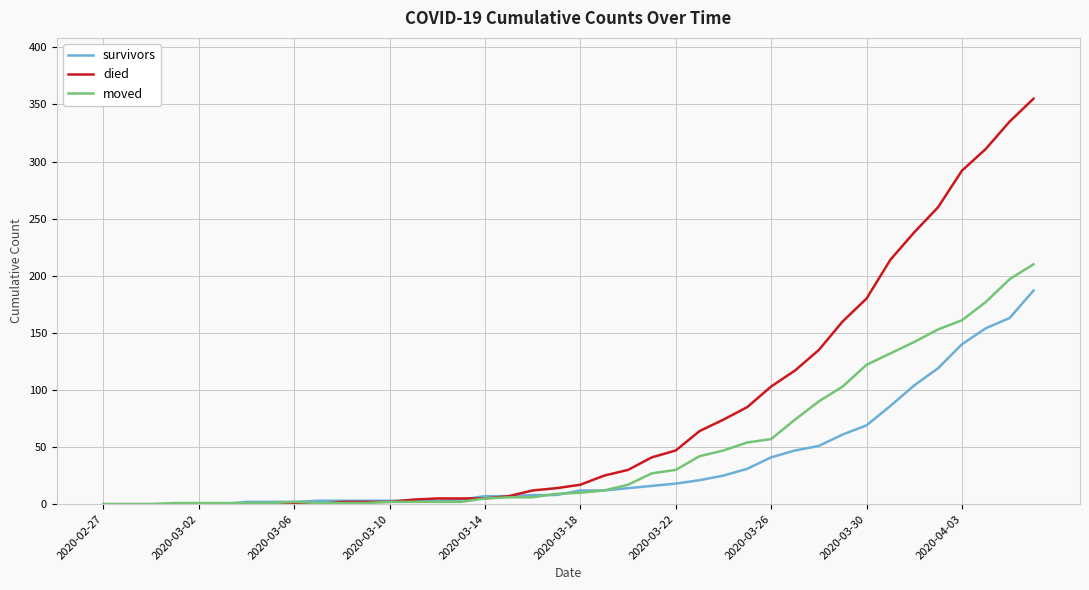

Which series has the largest range (max minus min)?

died